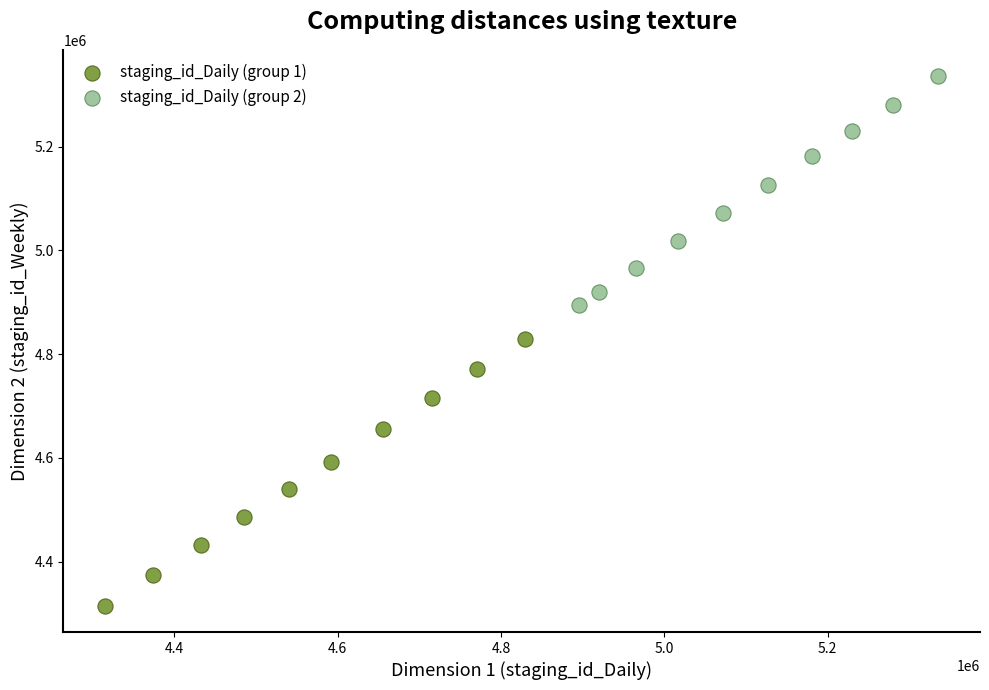

Which series reaches the maximum Y coordinate?

staging_id_Daily (group 2)